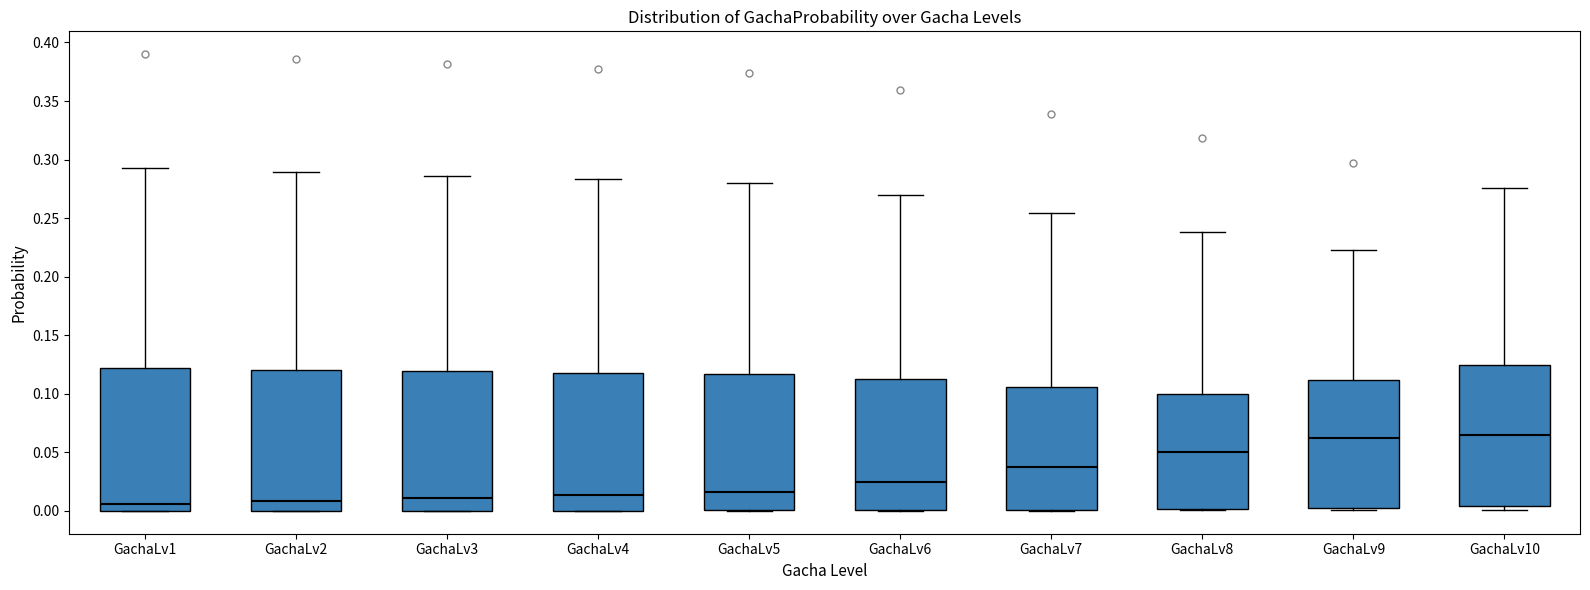

Where is the lower edge of the box for GachaLv4 on the y-axis? The values are not printed on the chart, so give them approximately, as read against the axis.

0.000